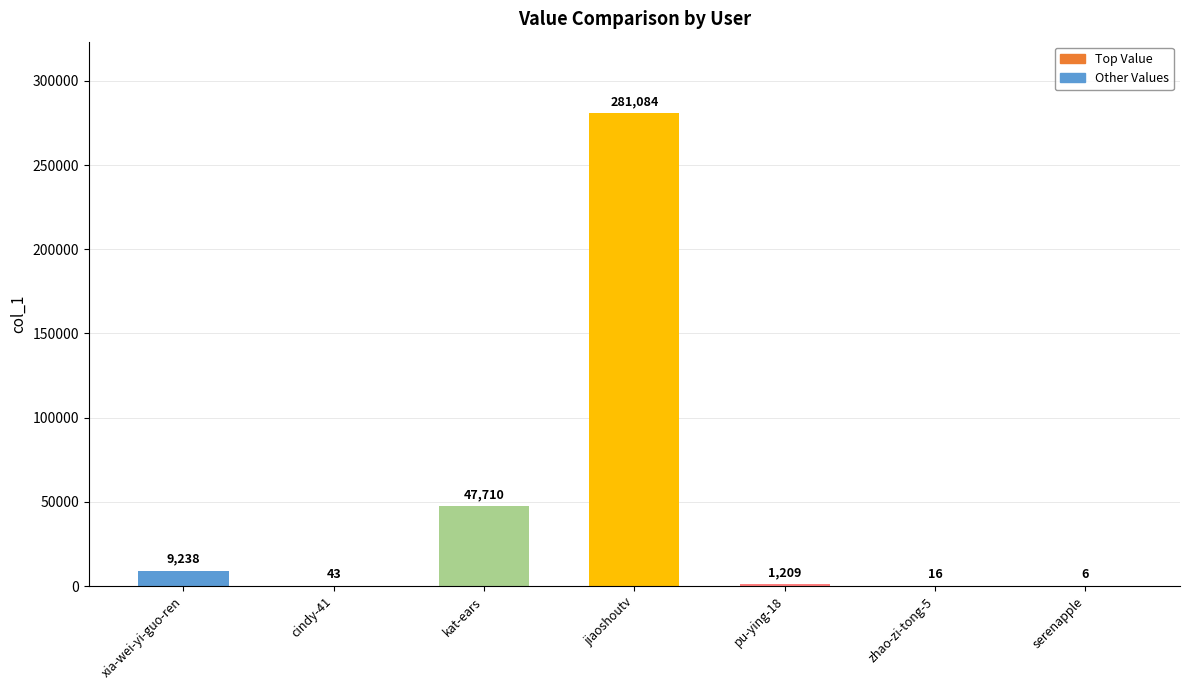

What is the sum of the values at serenapple and xia-wei-yi-guo-ren?

9244